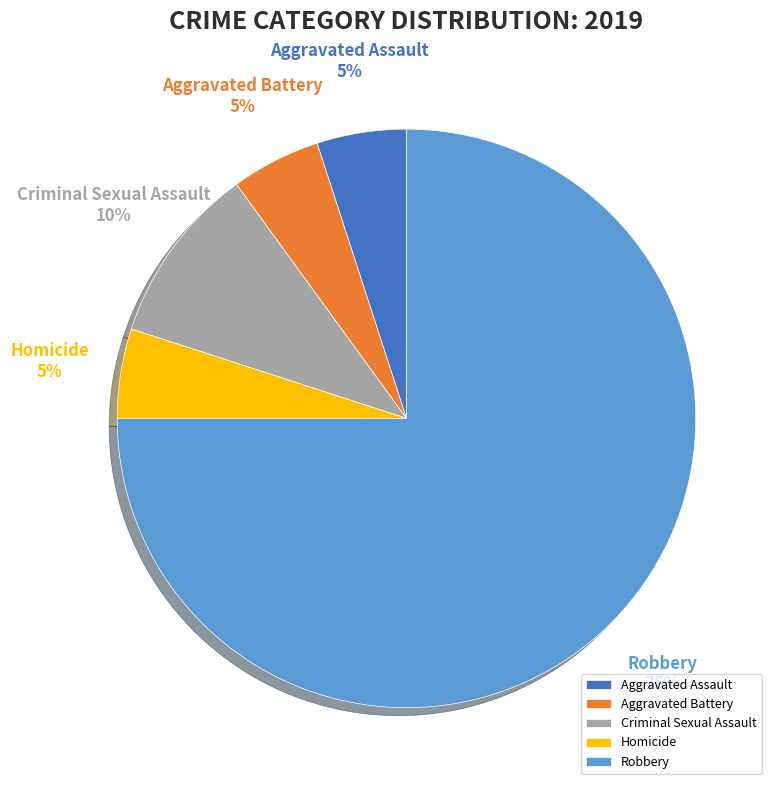

To the nearest percent, what portion does Aggravated Battery represent?

5%